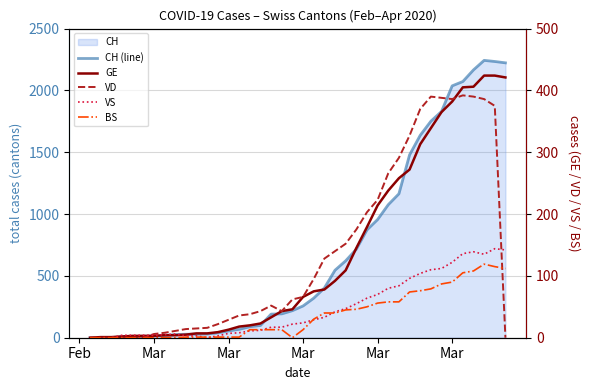

At how many categories does at least one series exceed 1682?

8